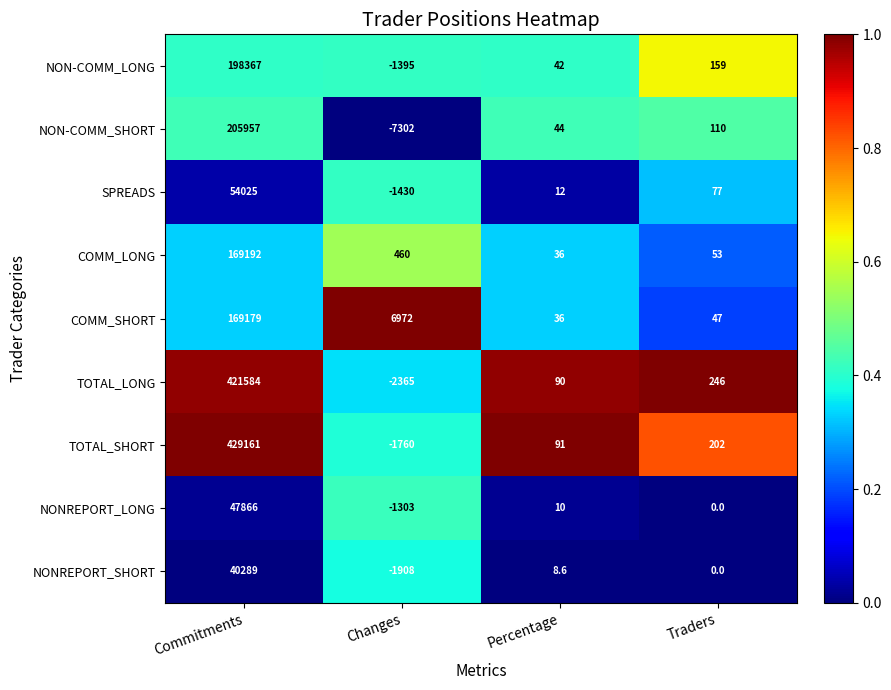

At which category is the sum across all series the highest?

Commitments